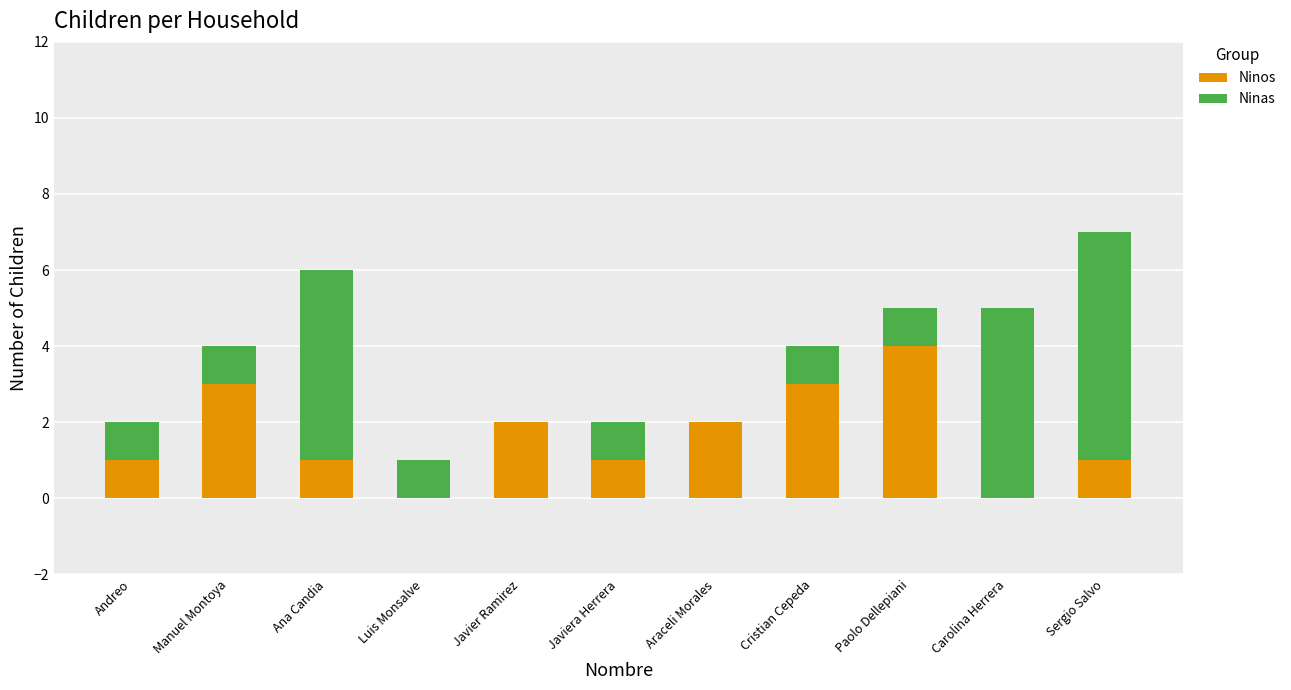

True or false: Ninos has a value of 1 at Javier Ramirez.

False